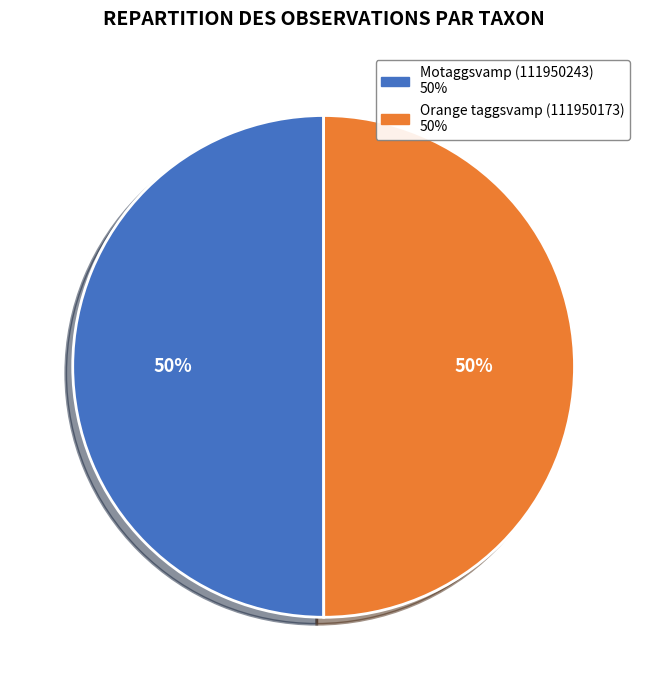

What is the ratio of the value at Orange taggsvamp (111950173) to the value at Motaggsvamp (111950243)?

1.0